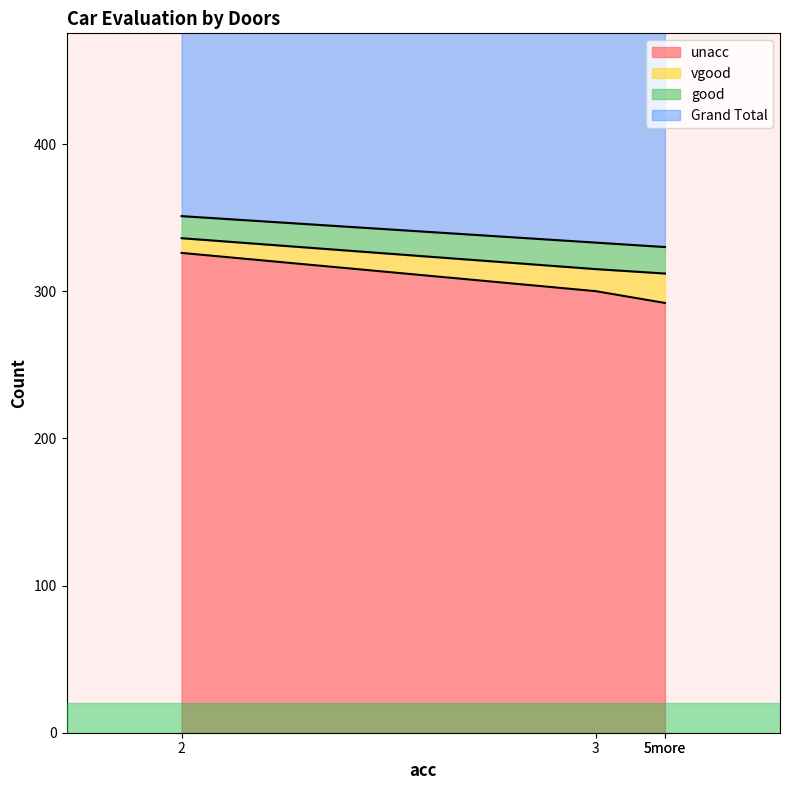

True or false: unacc has a value of 410 at 5more.

False